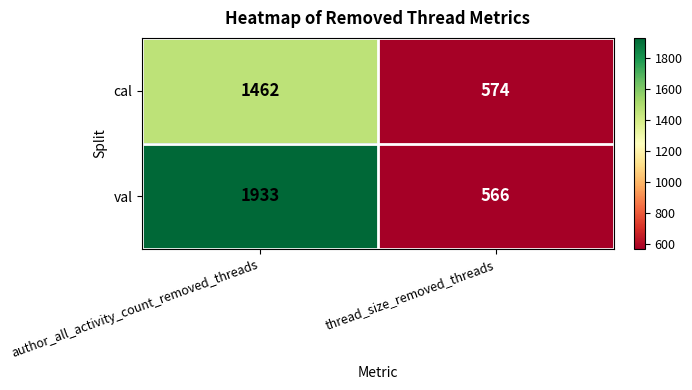

At which category is the sum across all series the highest?

author_all_activity_count_removed_threads